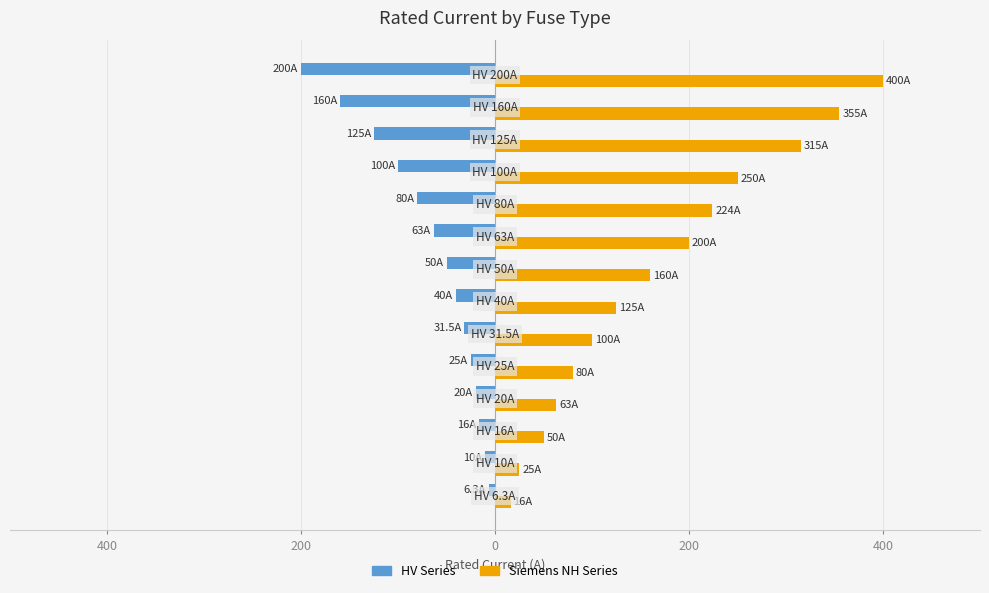

Which series has the widest spread of values?

Siemens NH Series